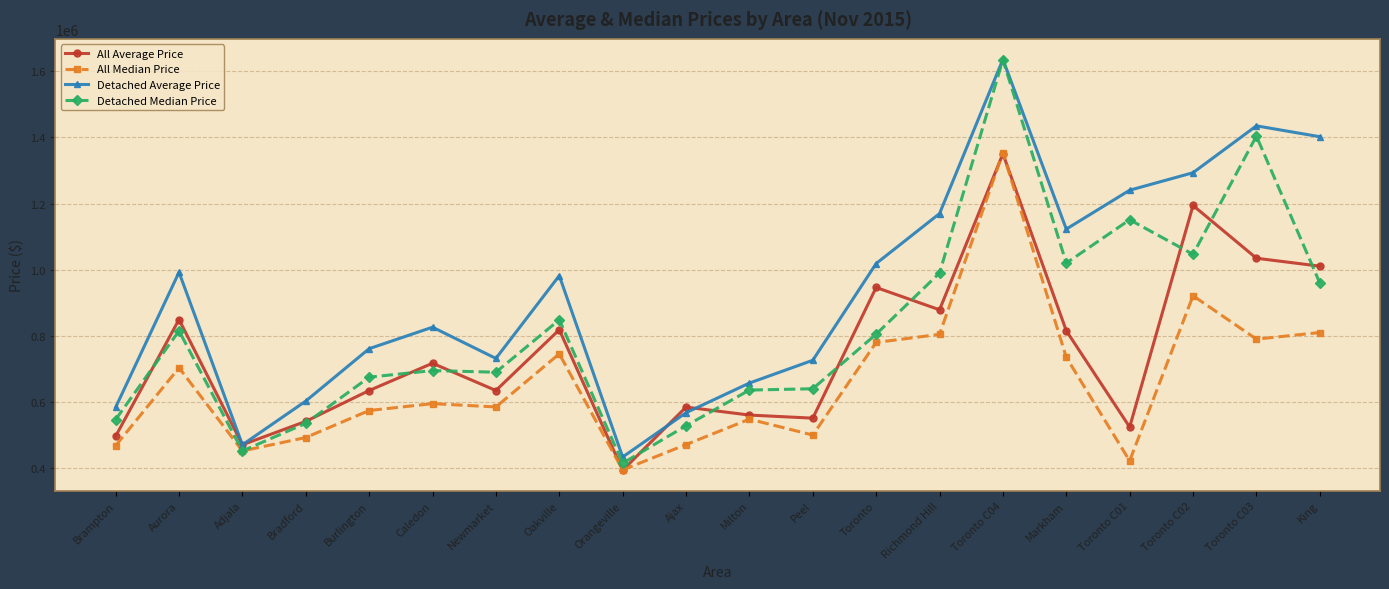

How many lines are shown in the chart?

4